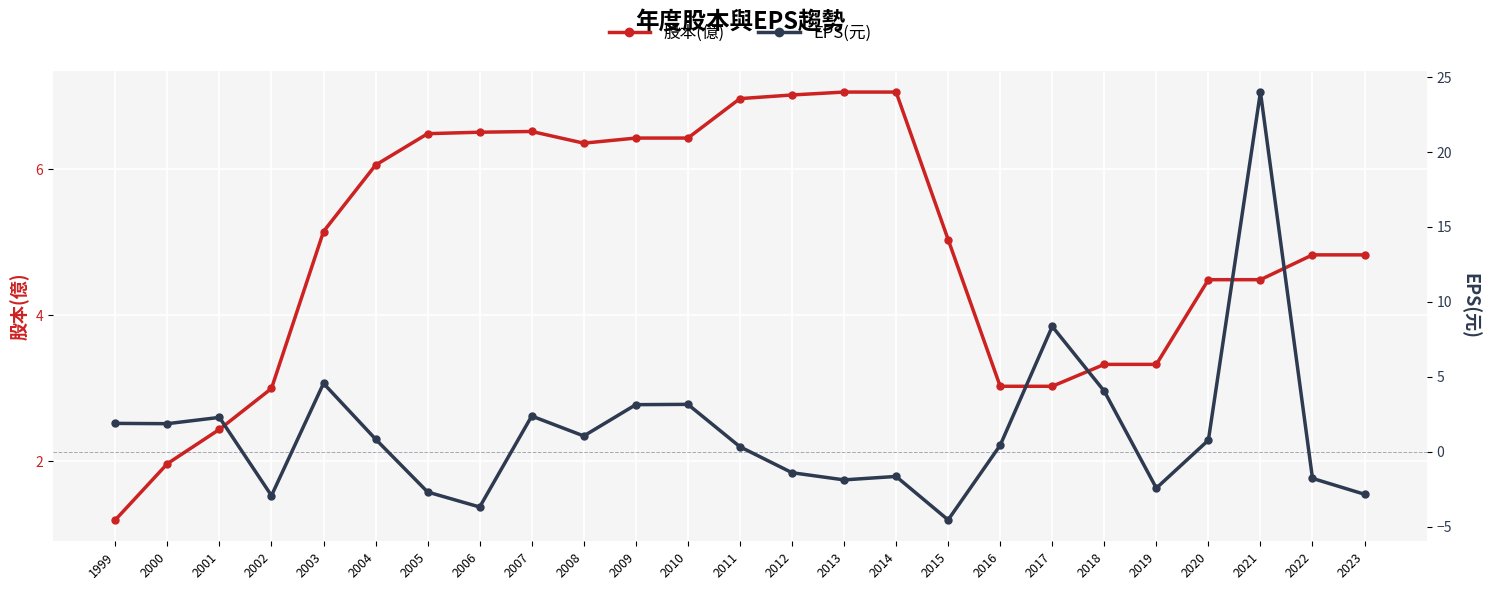

What is the difference between the maximum and minimum values in the 股本(億) series?

5.9